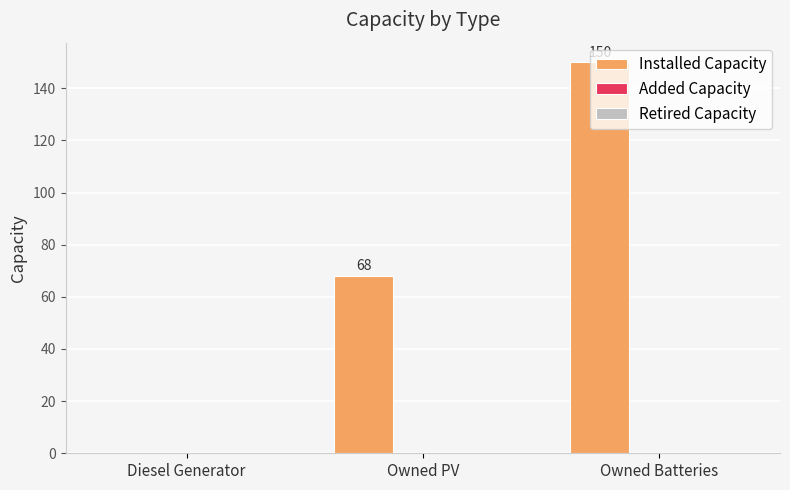

At which label is the value closest to 75?

Owned PV